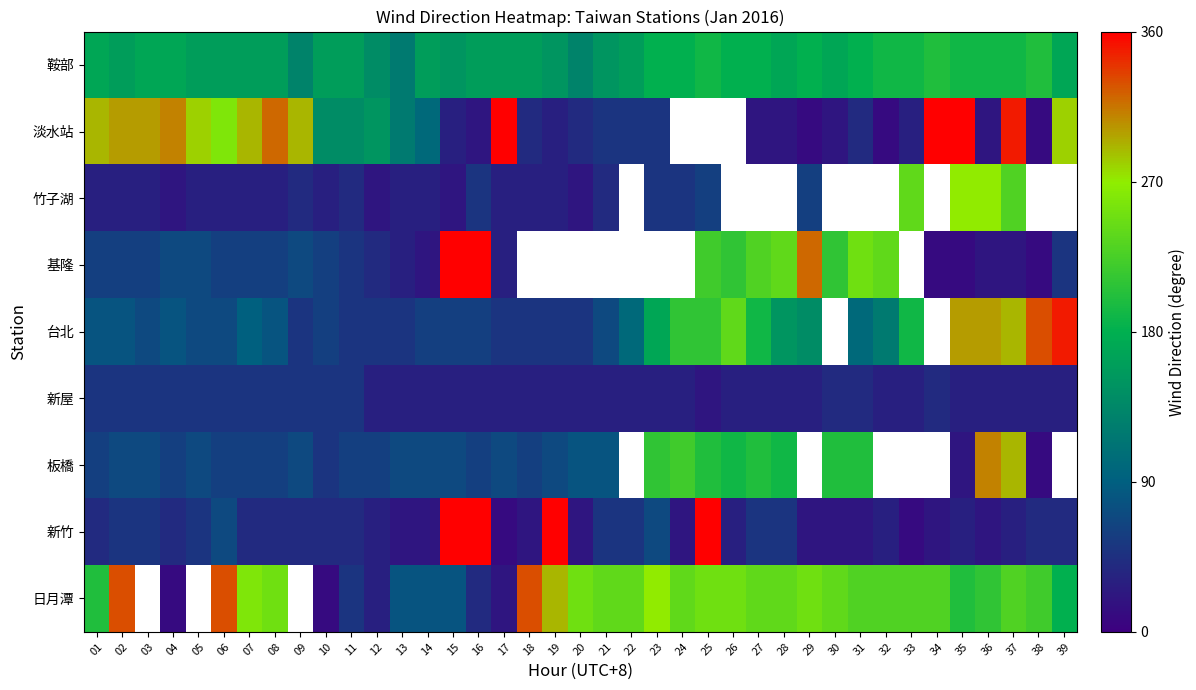

How many series are shown in this chart?

9